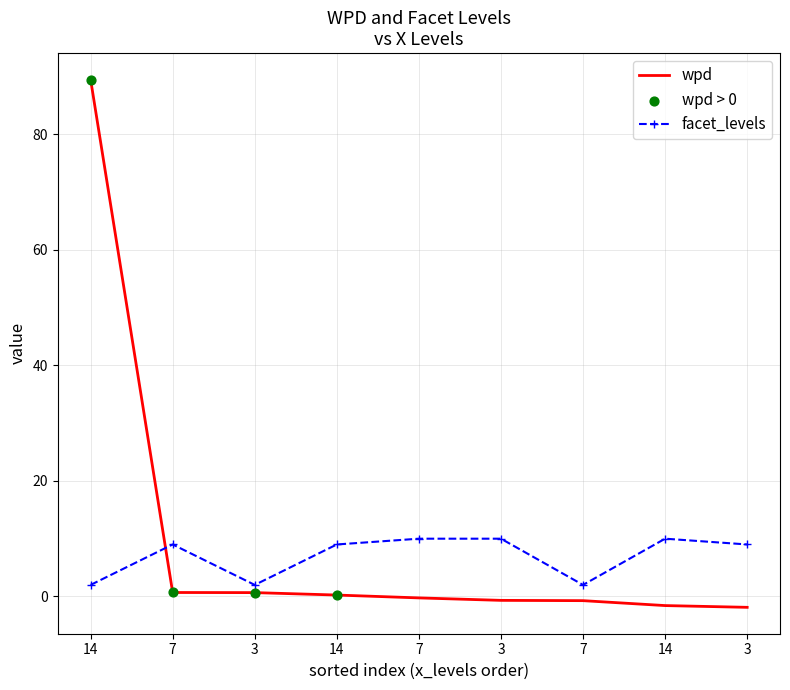

At which category is the sum across all series the highest?

14